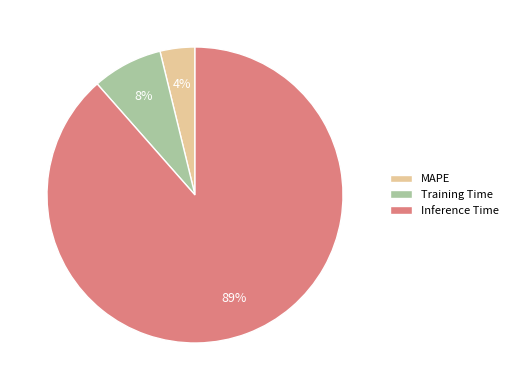

To the nearest percent, what portion does MAPE represent?

4%